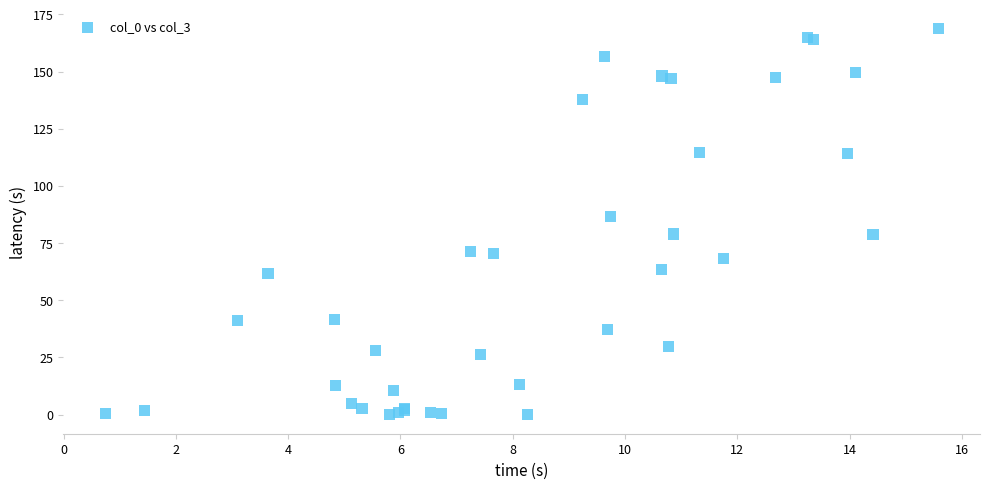

What Y value in the scatter plot is closest to 84?

86.5